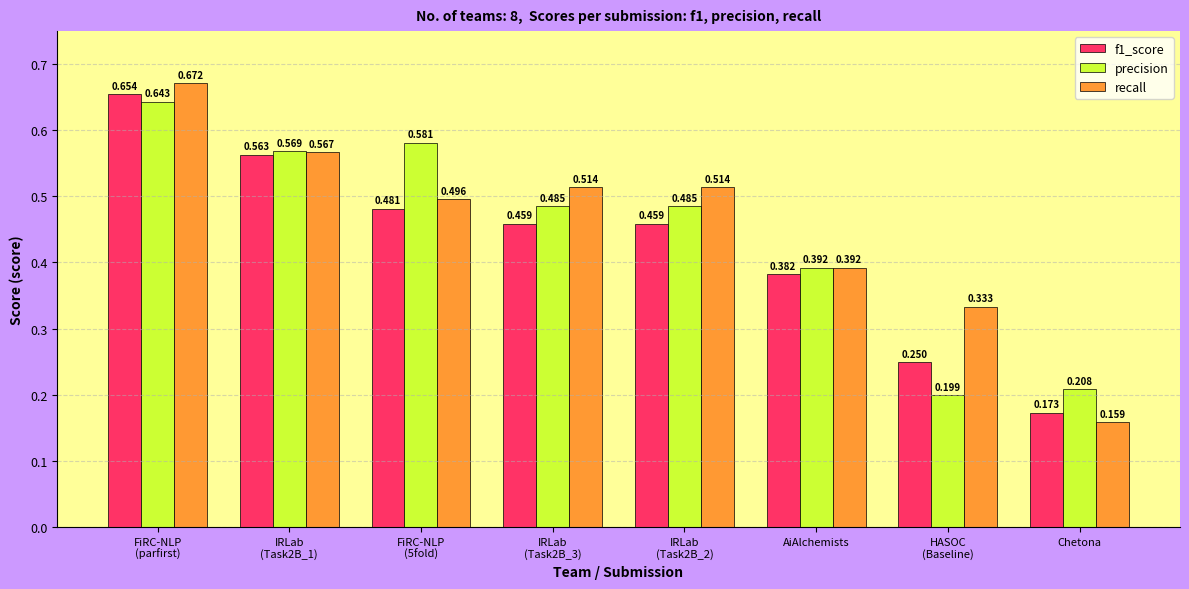

Which series has the largest total across all categories?

recall